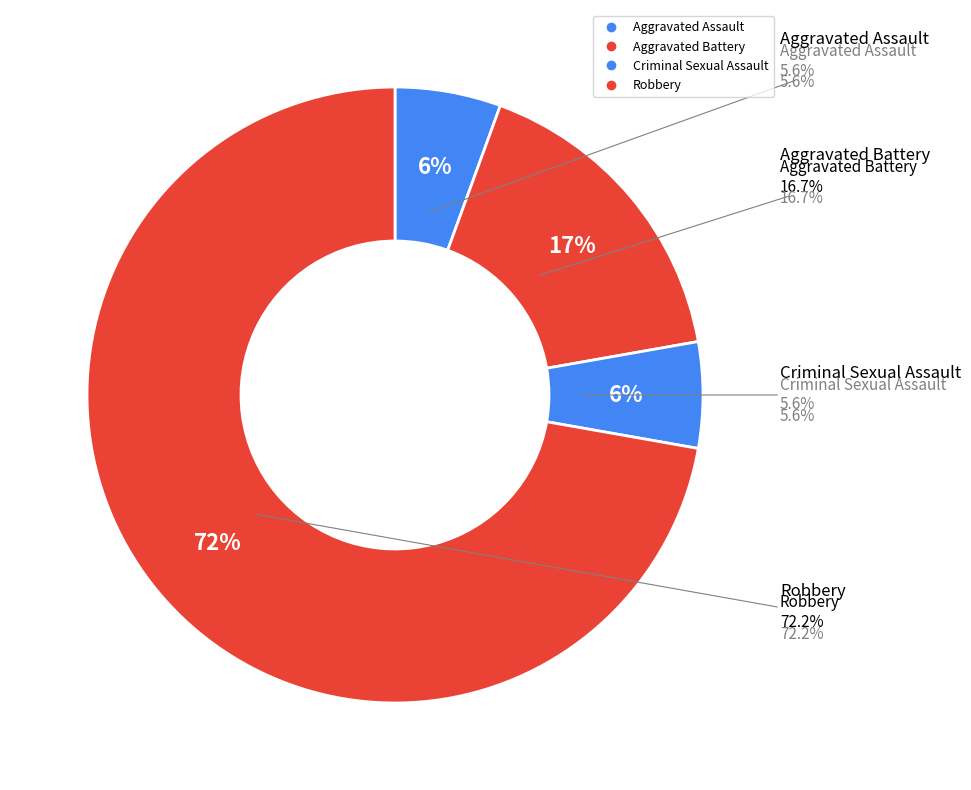

Which has a higher value, Criminal Sexual Assault or Robbery?

Robbery